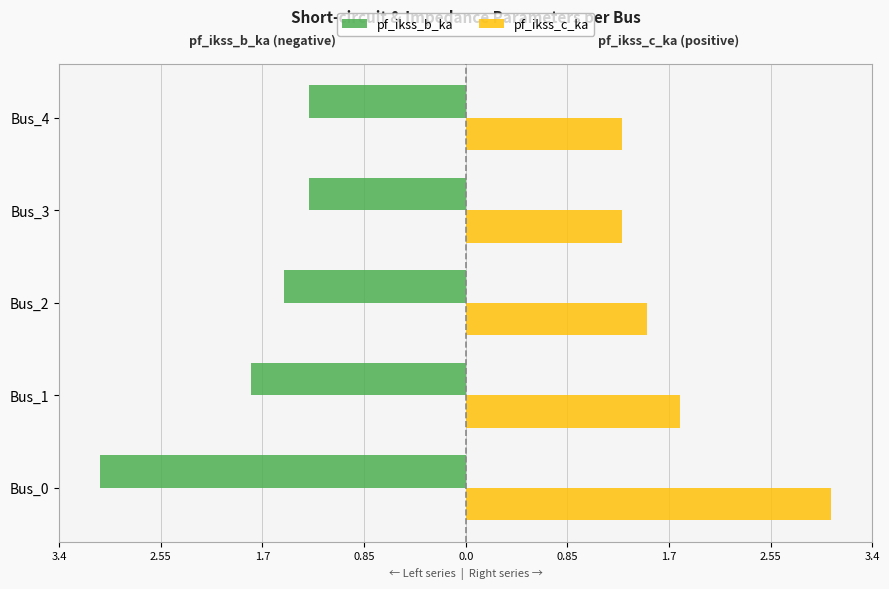

What are all the series names shown in the legend?

pf_ikss_b_ka, pf_ikss_c_ka